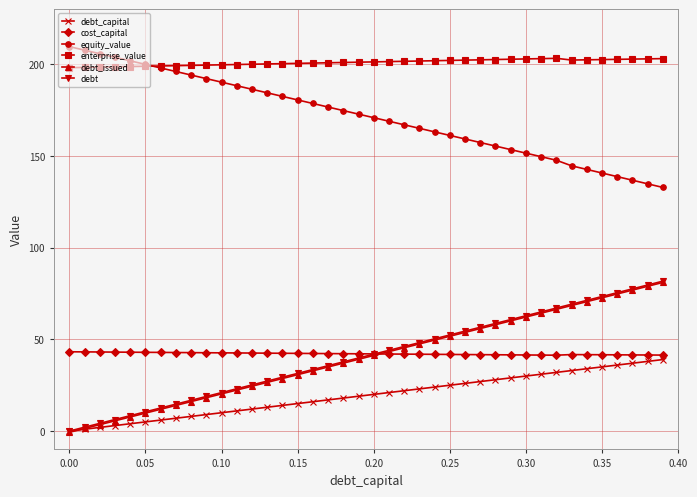

True or false: equity_value and cost_capital cross at least once.

False